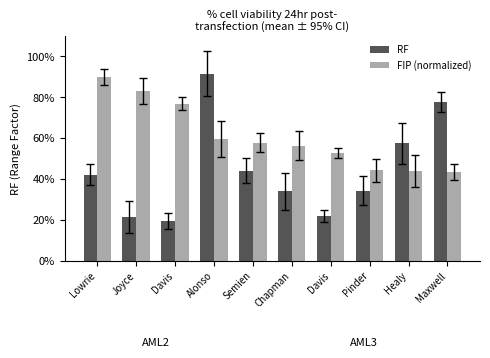

Does the chart contain stacked bars?

No